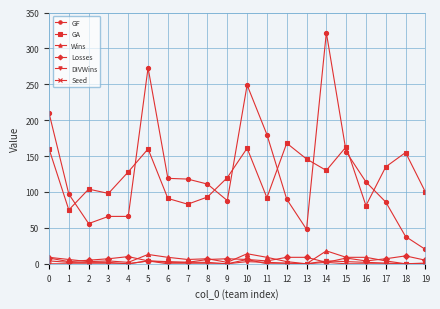

What are all the series names shown in the legend?

GF, GA, Wins, Losses, DIVWins, Seed